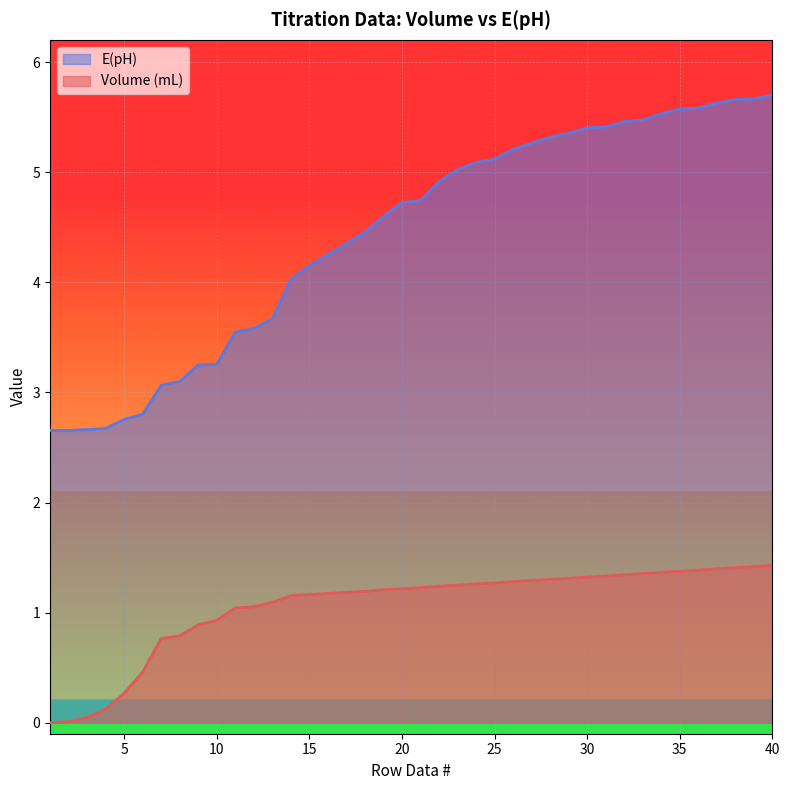

Which series has the widest spread of values?

E(pH)